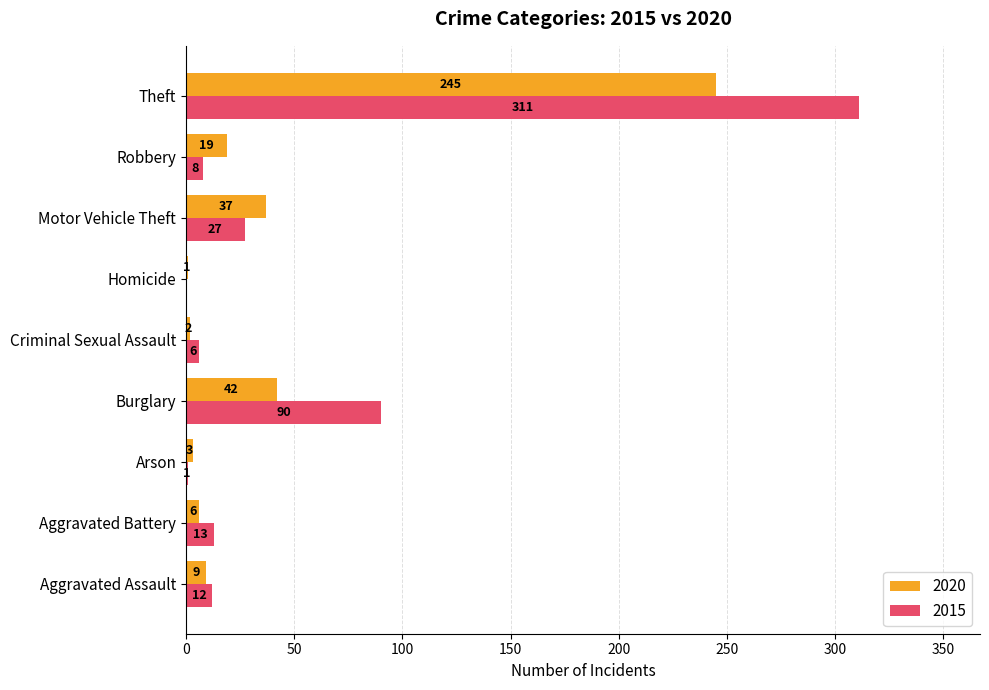

Where is 2020 nearest to the value 123?

Burglary